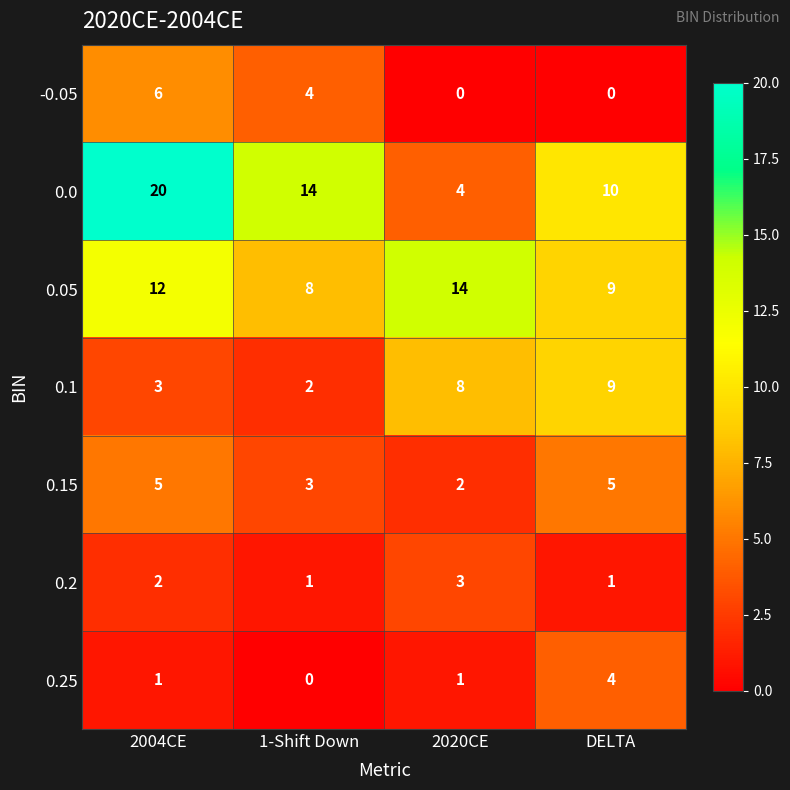

What is the spread (max minus min) of values at 2020CE?

14